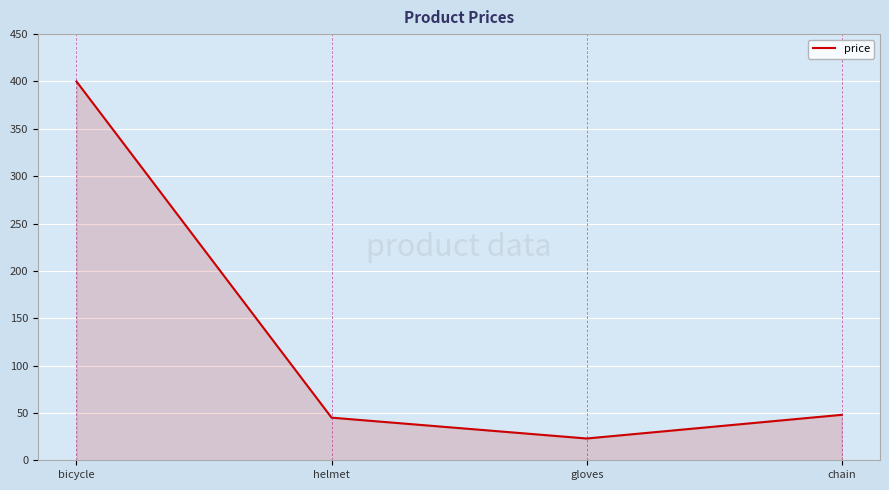

What is the greatest value displayed?

400